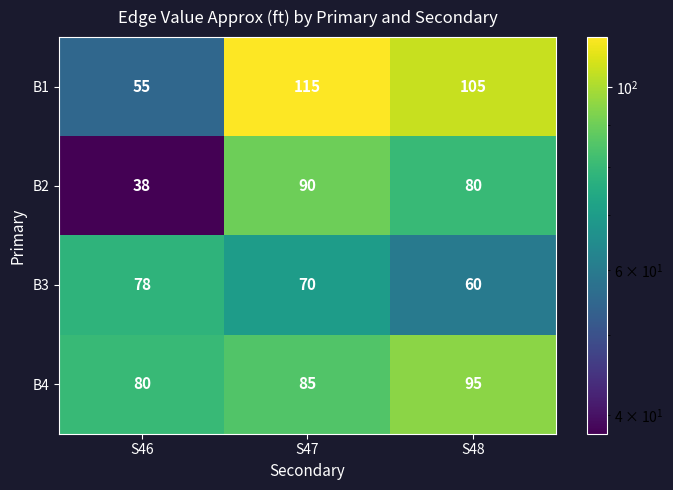

The value of B4 at S47 is 85. True or false?

True